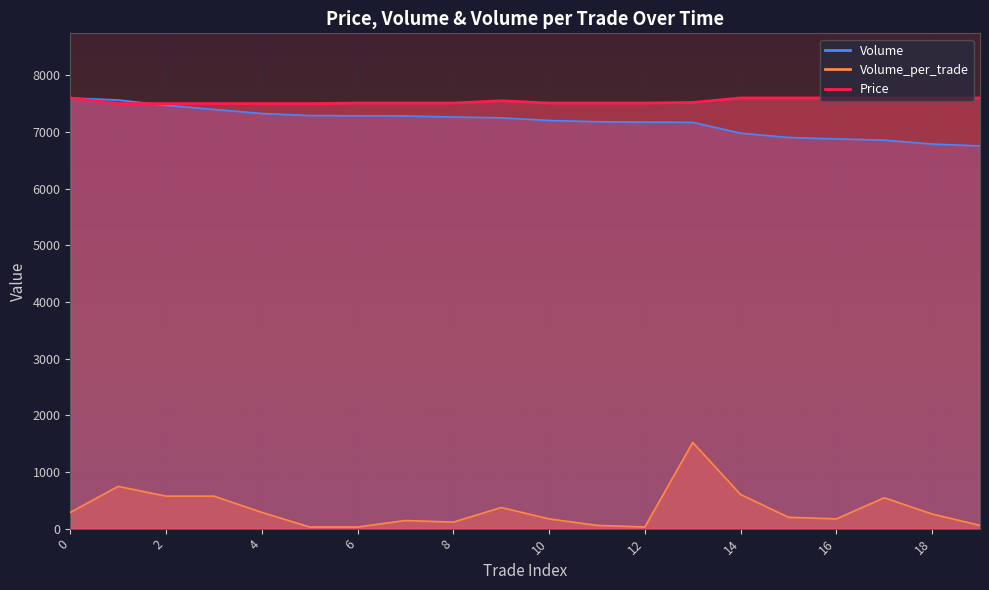

What are all the series names shown in the legend?

Price, Volume, Volume_per_trade